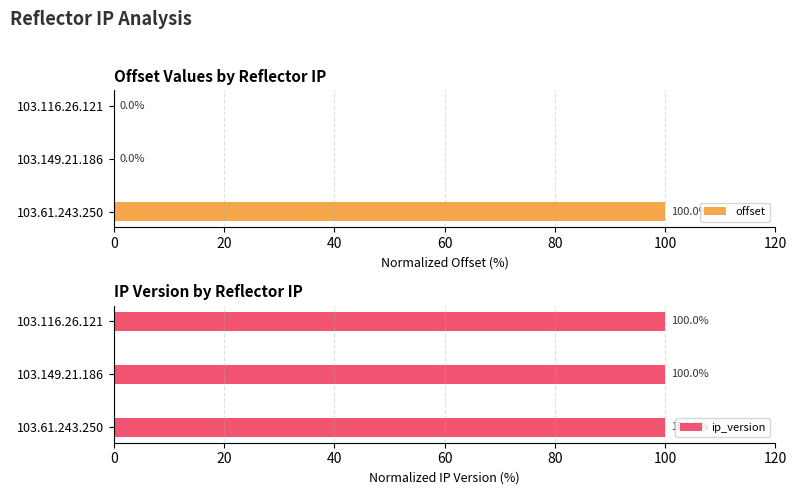

What is the sum of all offset values?

100.0